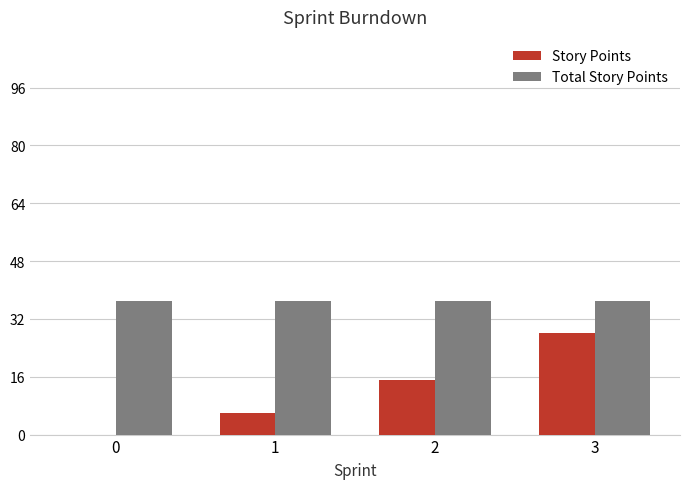

How many categories are shown in the chart?

4